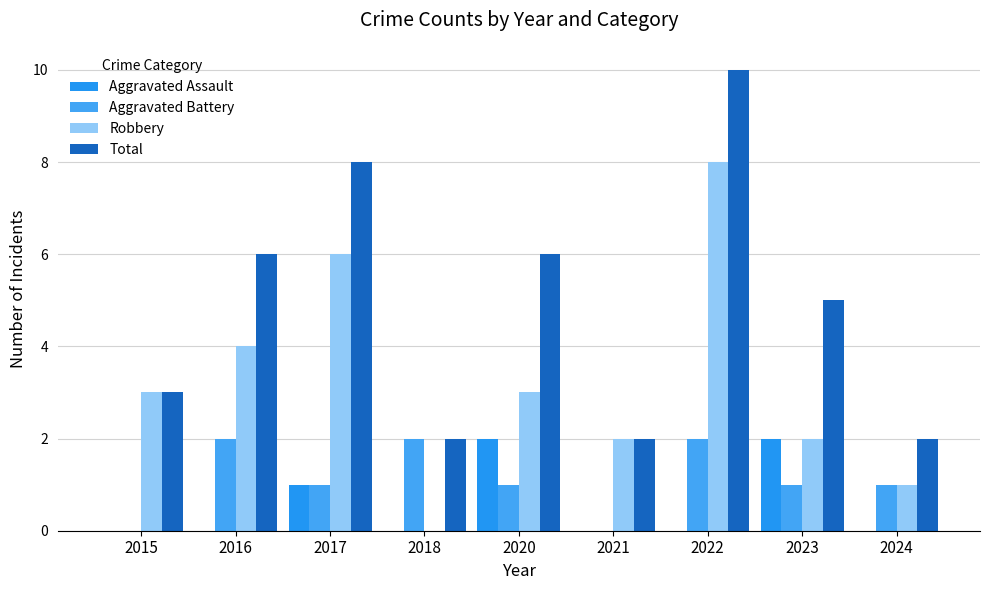

Which label corresponds to the largest value in the chart?

2022